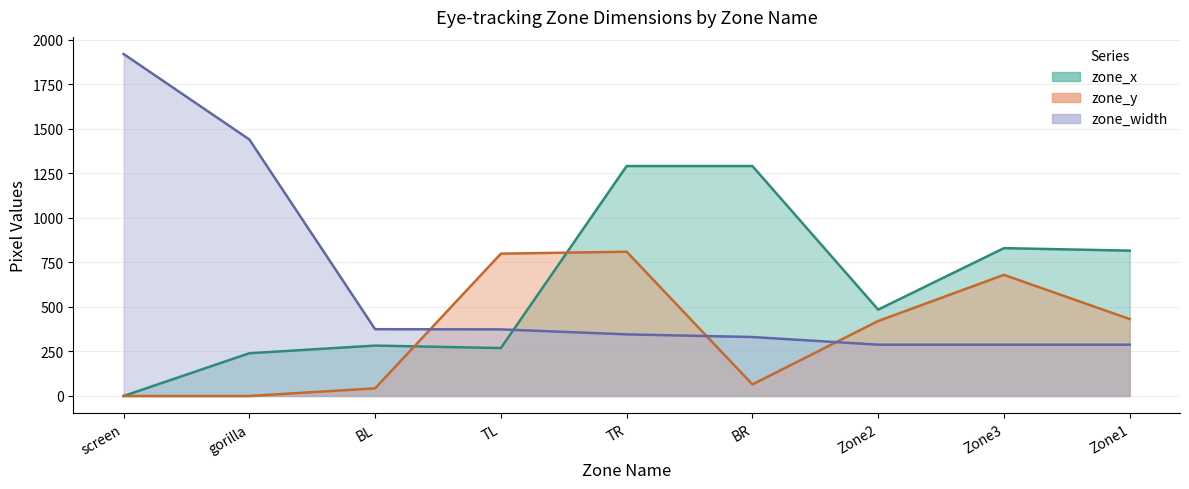

Does the chart have visible grid lines?

Yes